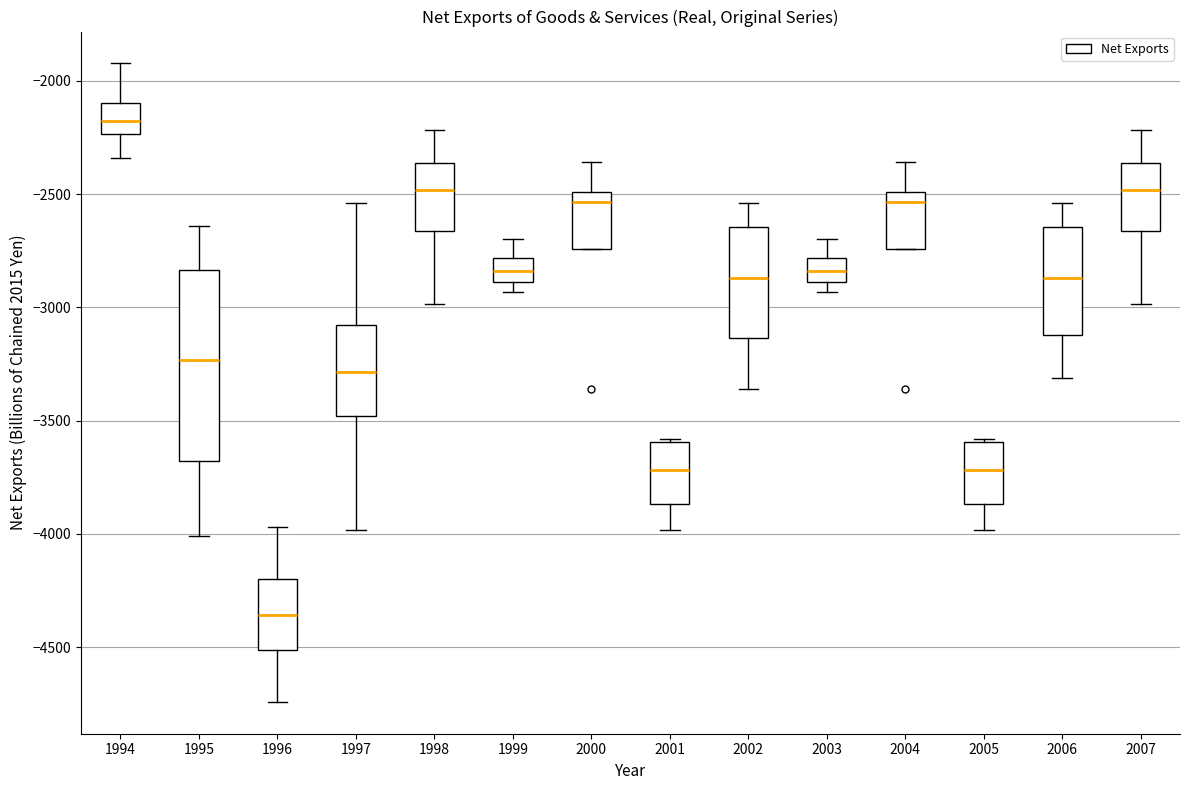

Where is the lower edge of the box at x = 2005 on the y-axis? The values are not printed on the chart, so give them approximately, as read against the axis.

-3850